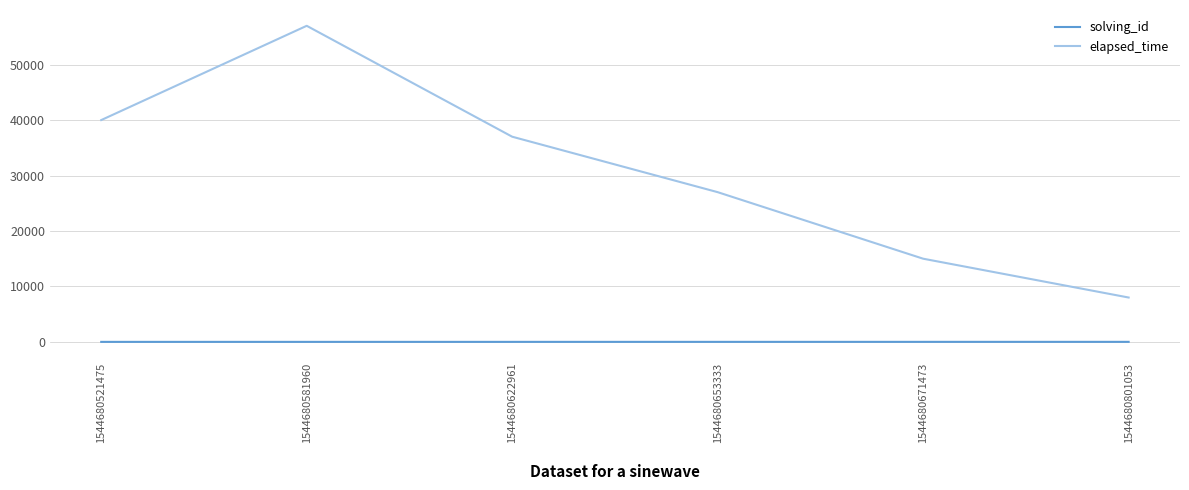

What are all the series names shown in the legend?

solving_id, elapsed_time